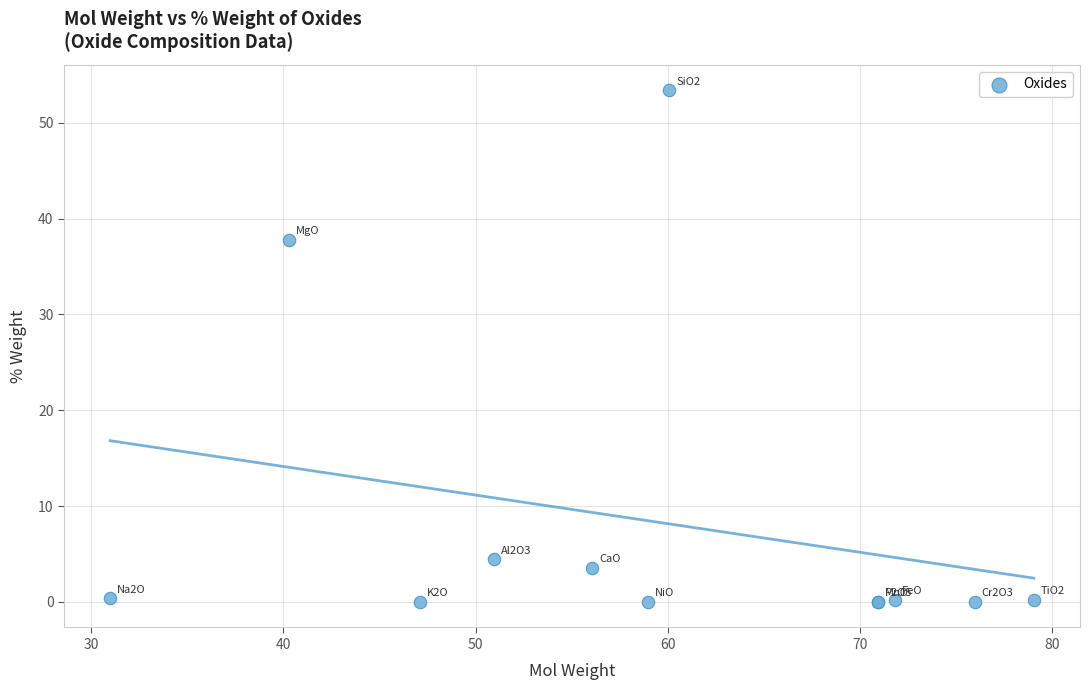

What Y value in the scatter plot is closest to 26?

37.8